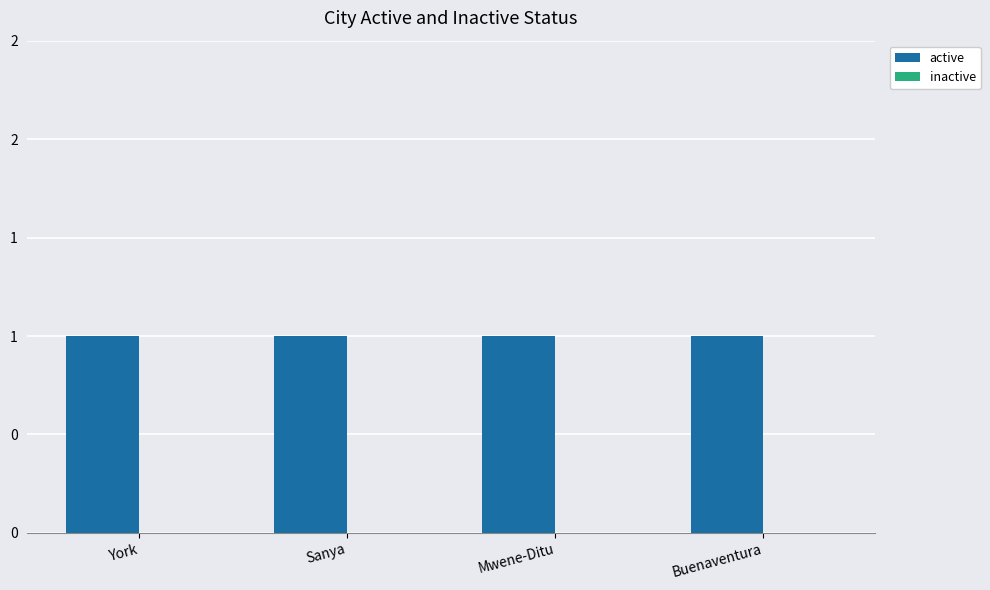

Reading right to left, transcribe all the data shown in this chart.

active: Buenaventura=1	Mwene-Ditu=1	Sanya=1	York=1
inactive: Buenaventura=0	Mwene-Ditu=0	Sanya=0	York=0